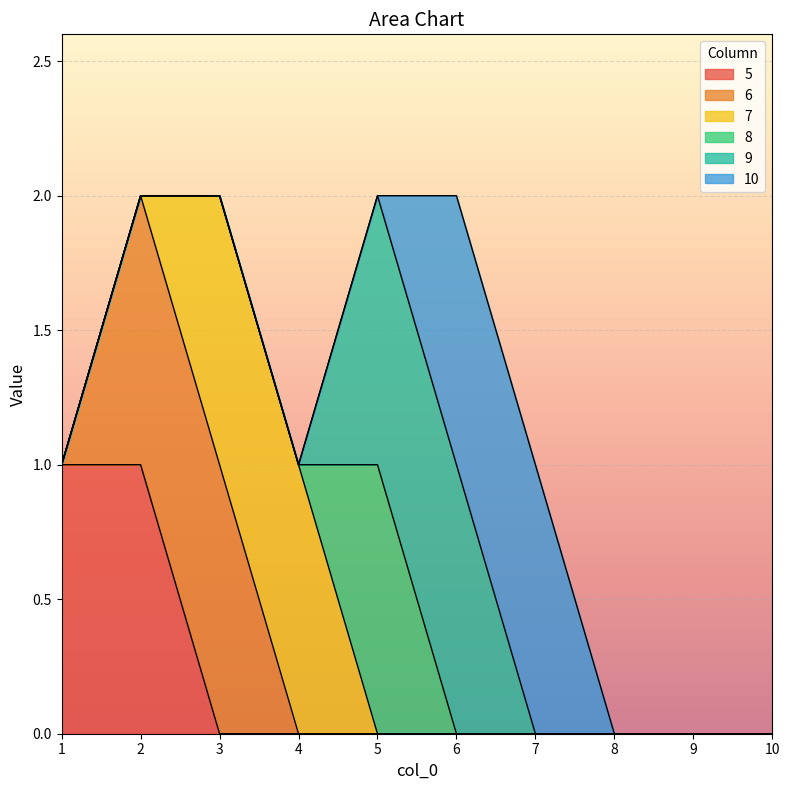

The 5 series shows 1 at 2. True or false?

True